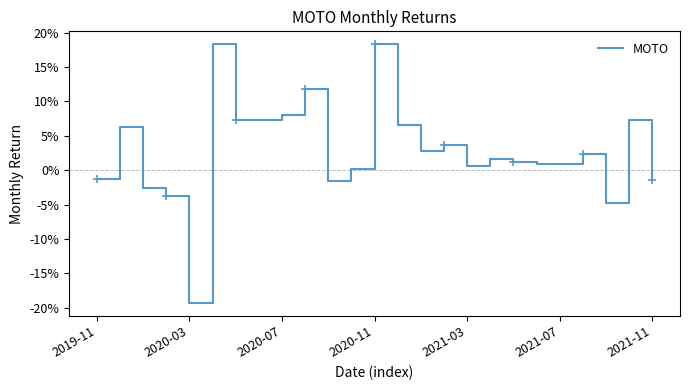

At which category does the chart reach its peak across all series?

2020-11